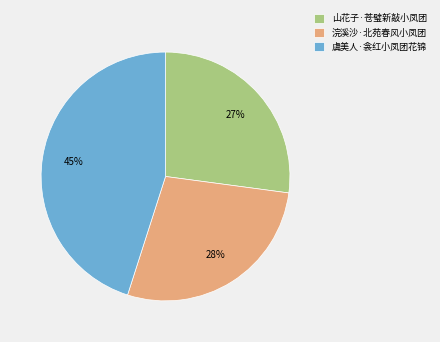

Rank the categories by value from lowest to highest.

山花子·苍璧新敲小凤团, 浣溪沙·北苑春风小凤团, 虞美人·衾红小凤团花锦